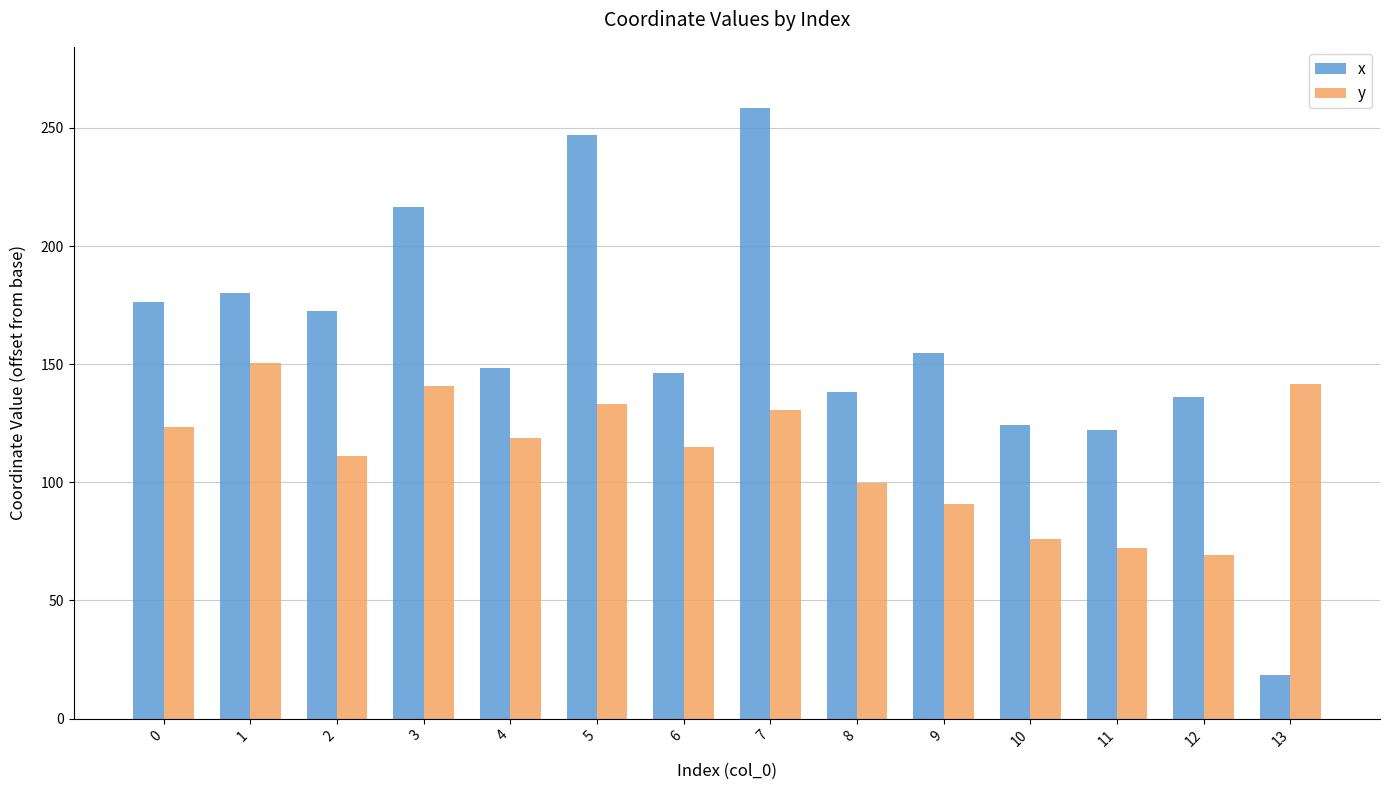

Which label corresponds to the largest value in the chart?

7